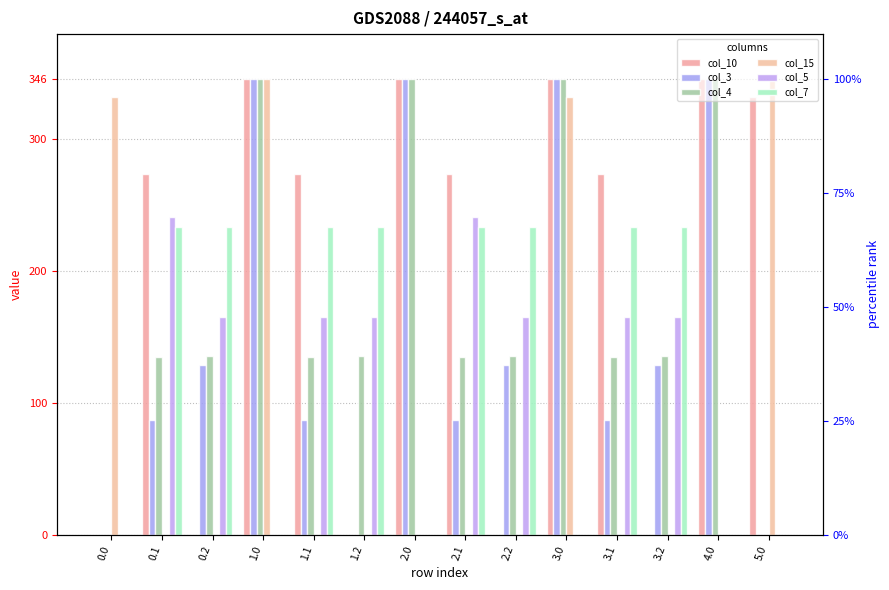

The value of col_7 at 0.0 is 99.0. True or false?

False